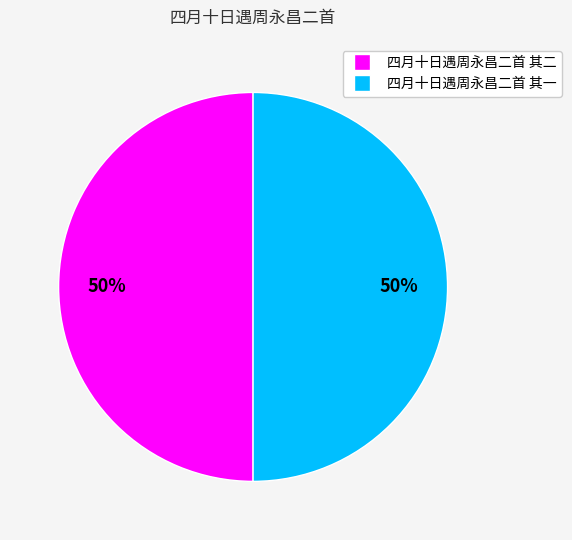

To the nearest percent, what percentage of the pie is 四月十日遇周永昌二首 其一?

50%